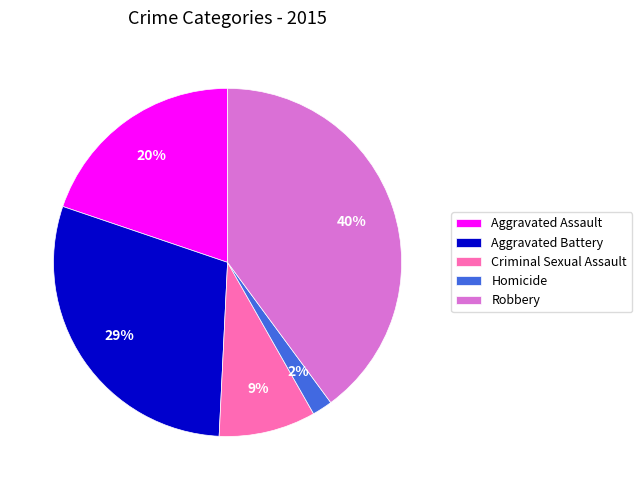

Which has a higher value, Criminal Sexual Assault or Homicide?

Criminal Sexual Assault